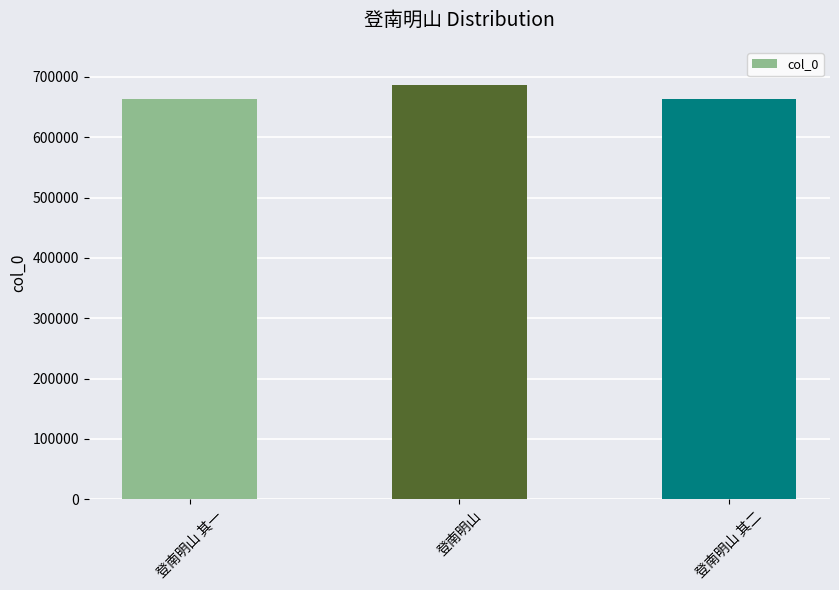

At which category does the chart reach its peak across all series?

登南明山